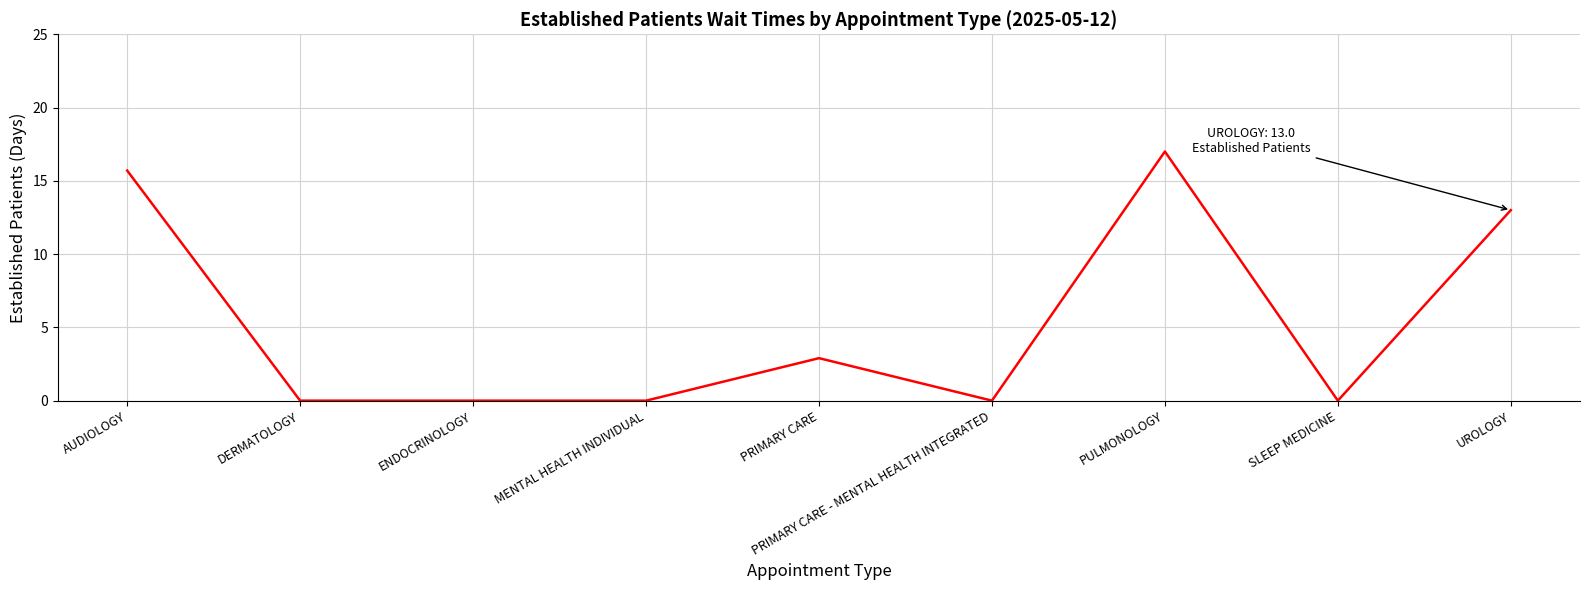

What value does the data have at PRIMARY CARE?

2.9